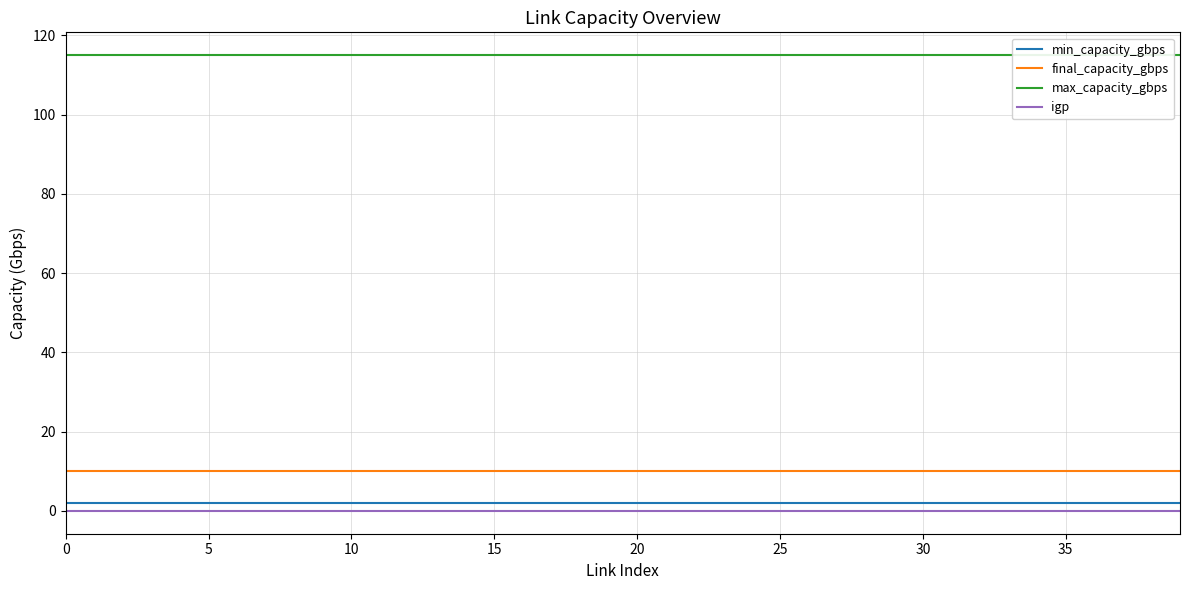

True or false: min_capacity_gbps and igp intersect in this chart.

False